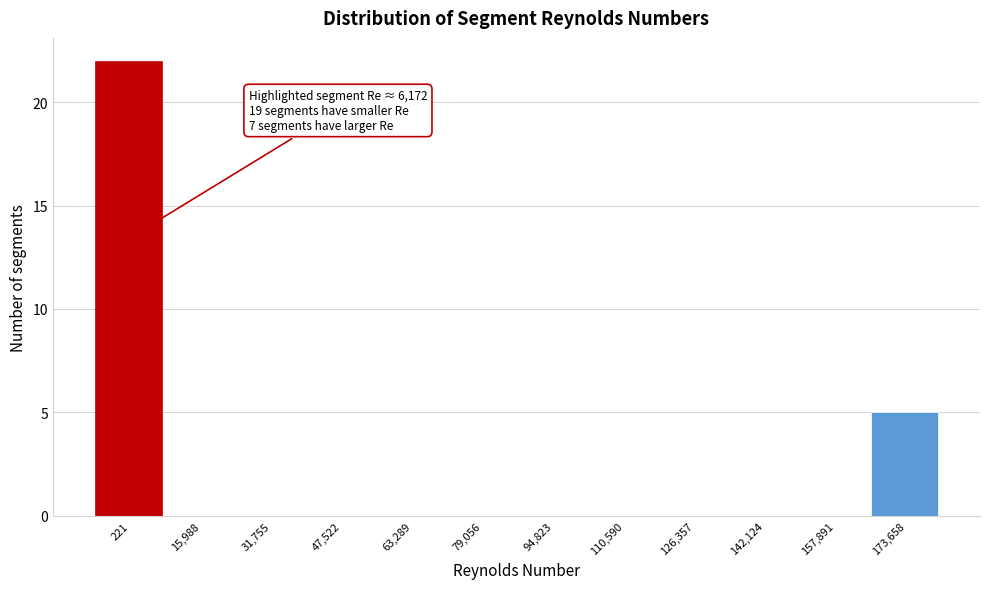

Reading left to right, extract all data points from this chart.

221=22	15,988=0	31,755=0	47,522=0	63,289=0	79,056=0	94,823=0	110,590=0	126,357=0	142,124=0	157,891=0	173,658=5